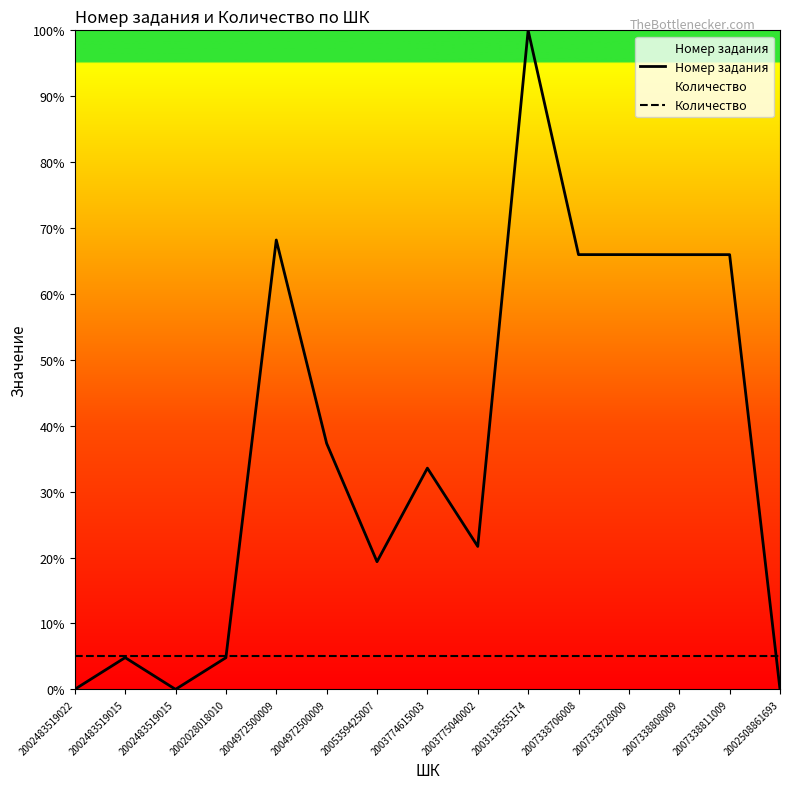

Which has a higher value, 2002483519015 or 2007338811009?

2007338811009